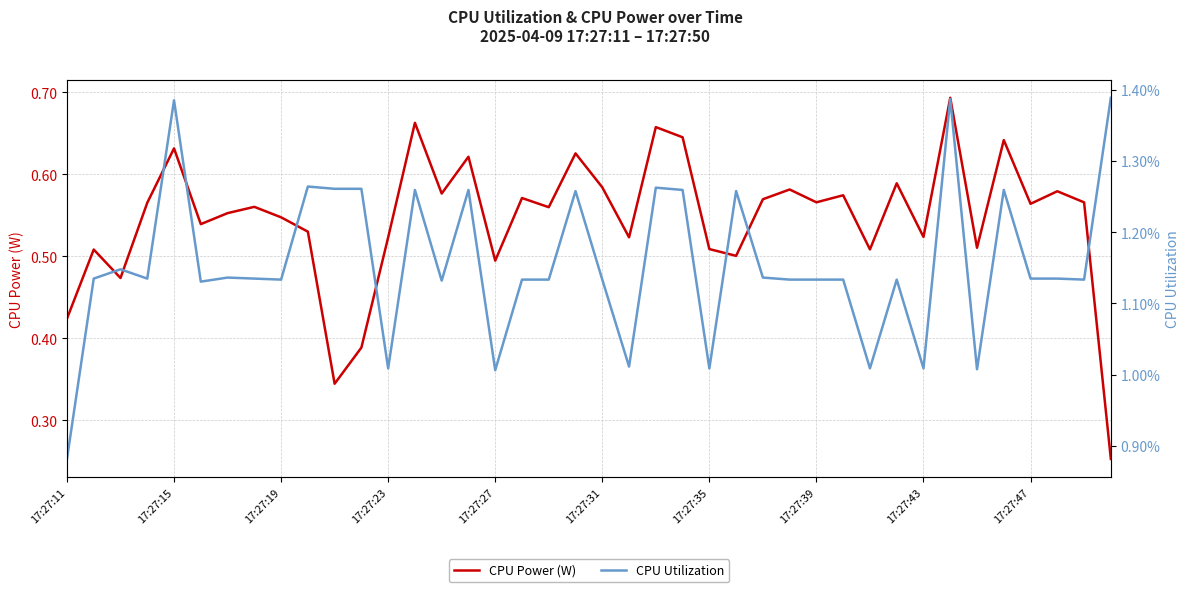

Does the chart have visible grid lines?

Yes